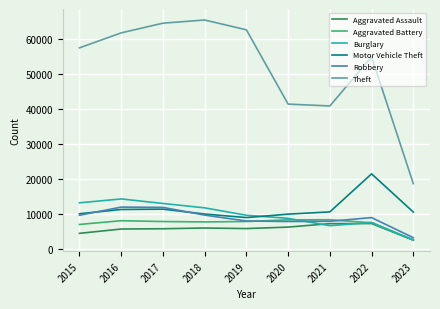

True or false: Robbery and Theft cross at least once.

False